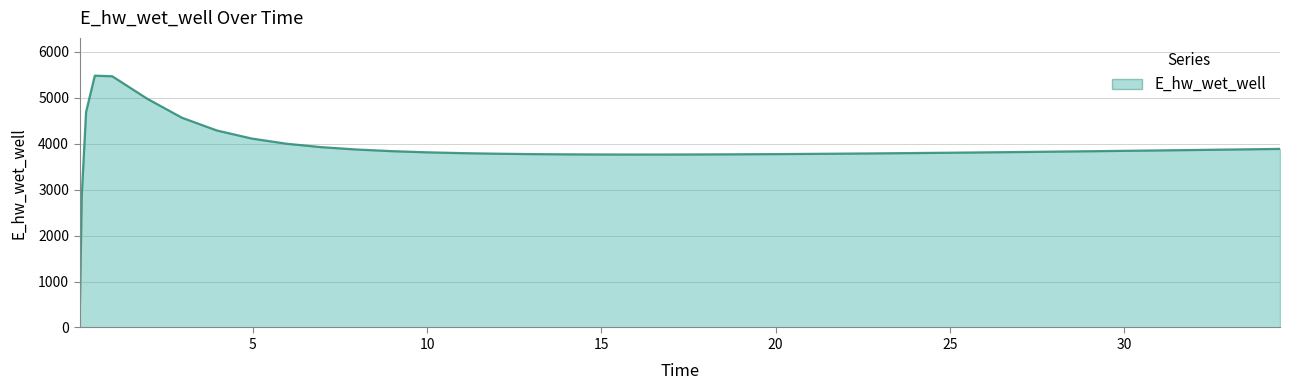

What is the greatest value displayed?

5480.1